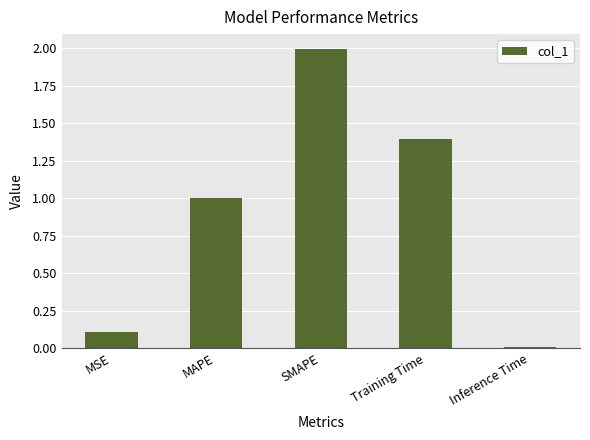

What is the label of the 1st bar from the left?

MSE